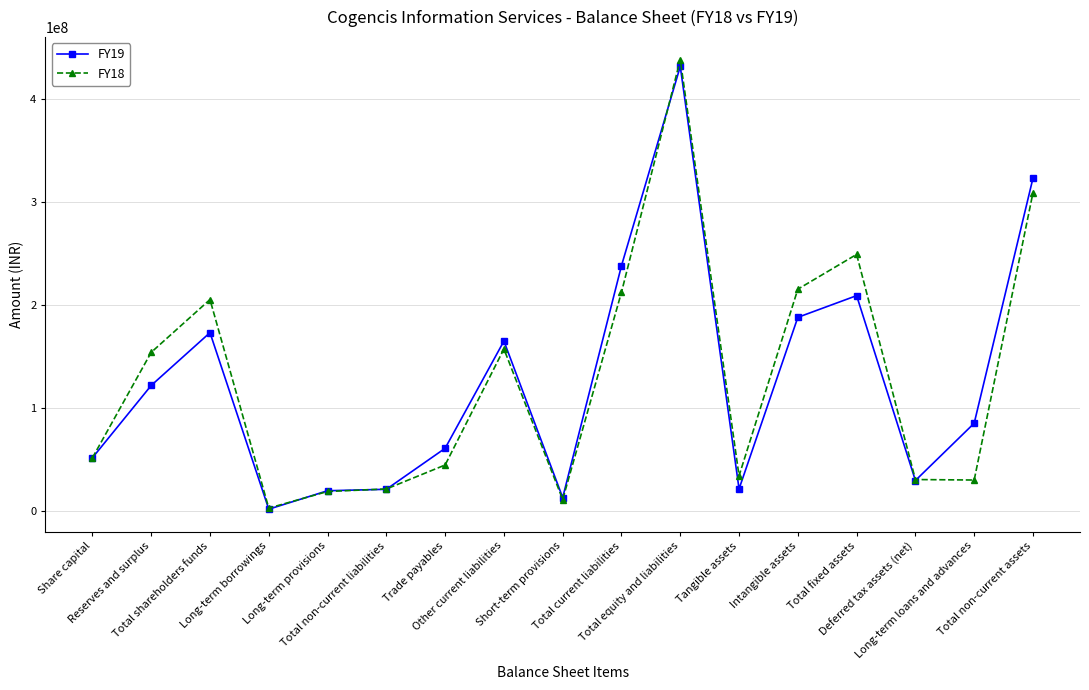

At how many categories does at least one series exceed 359792564?

1